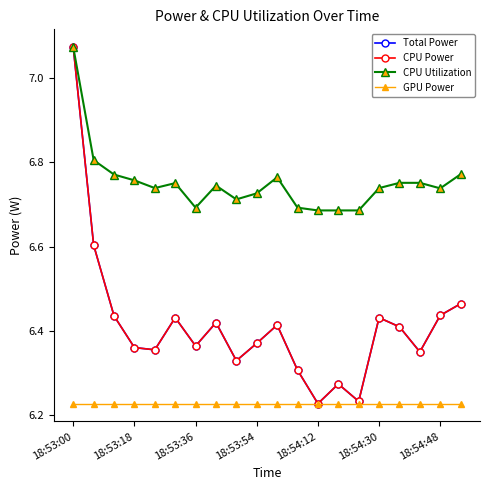

Which series has the widest spread of values?

Total Power